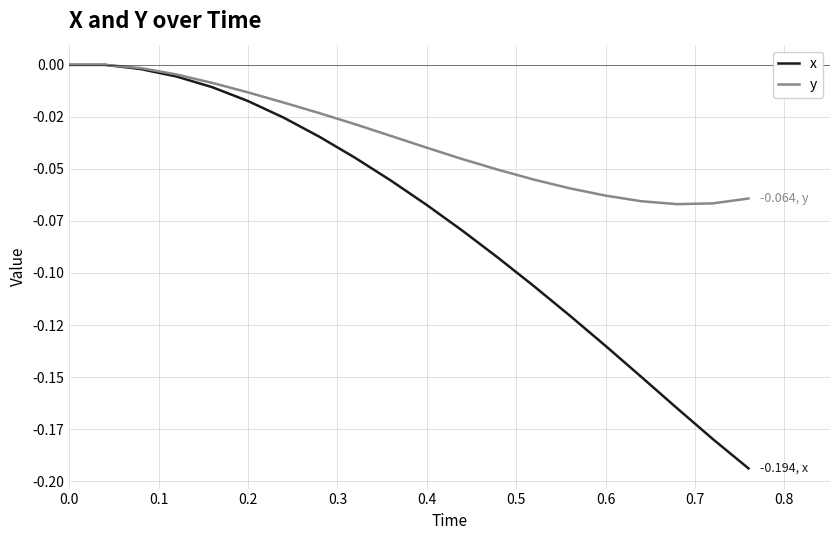

Is this an area chart (filled region under the line)?

No